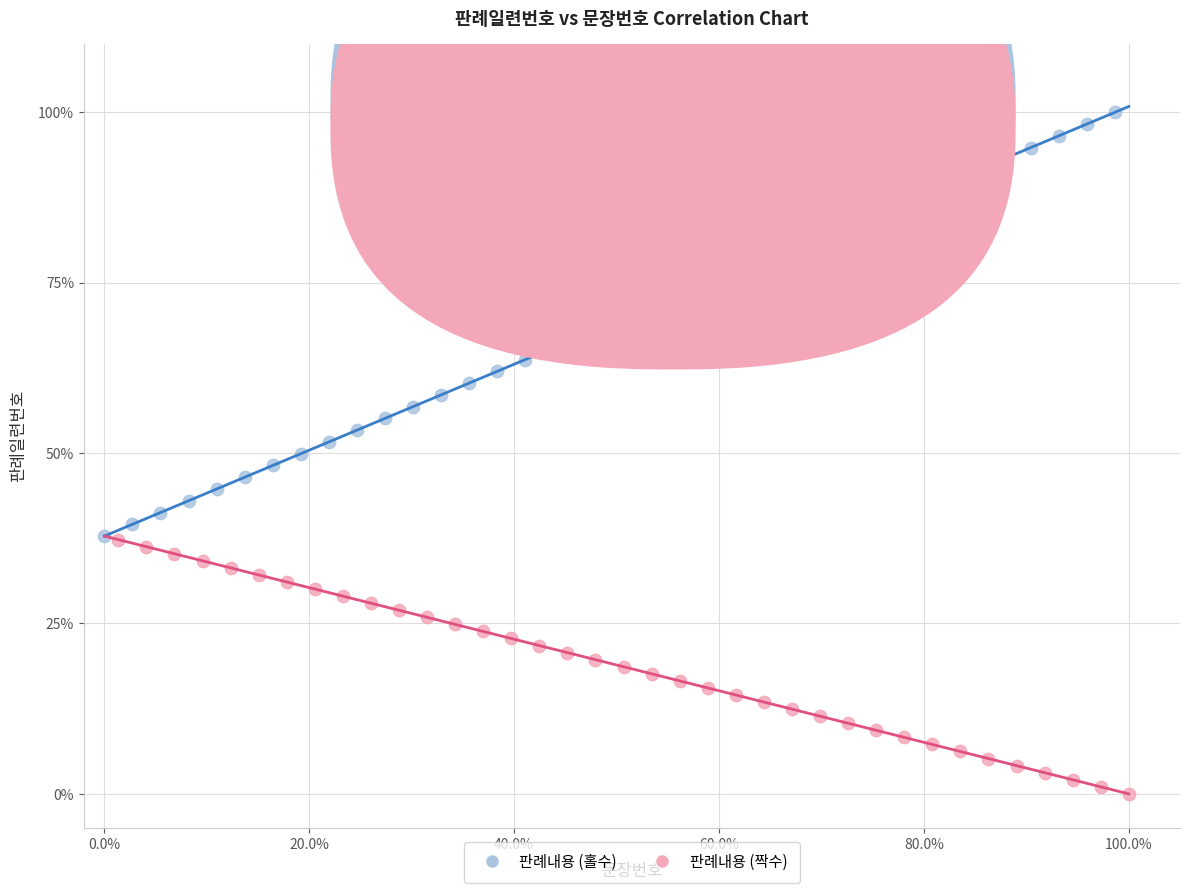

Which series has the largest Y range (max minus min)?

판례내용 (홀수)